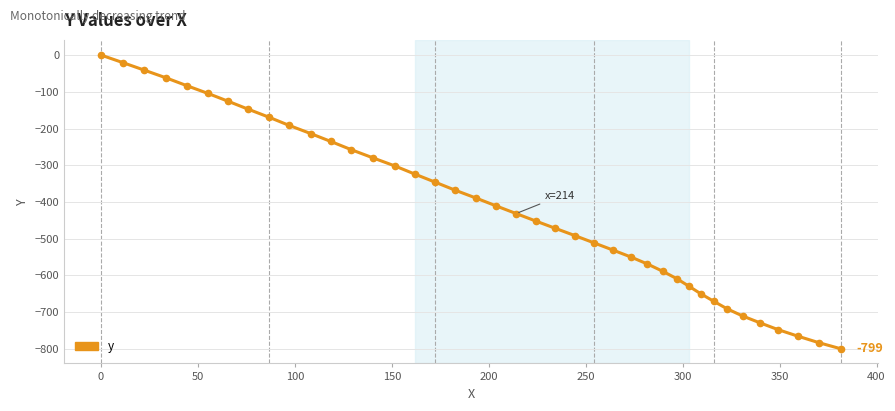

Reading right to left, extract all data points from this chart.

-799.4	-782.7	-765.5	-747.4	-729.1	-710.2	-690.7	-670.4	-649.7	-629.1	-608.5	-588.5	-568.7	-549.5	-530.5	-511.5	-491.6	-471.6	-451.5	-431.4	-410.8	-389.6	-367.7	-346.1	-324.1	-302.1	-279.7	-257.2	-235.1	-213.6	-191.2	-169.3	-147.3	-125.6	-104.5	-83.2	-62.3	-41.0	-20.6	0.0